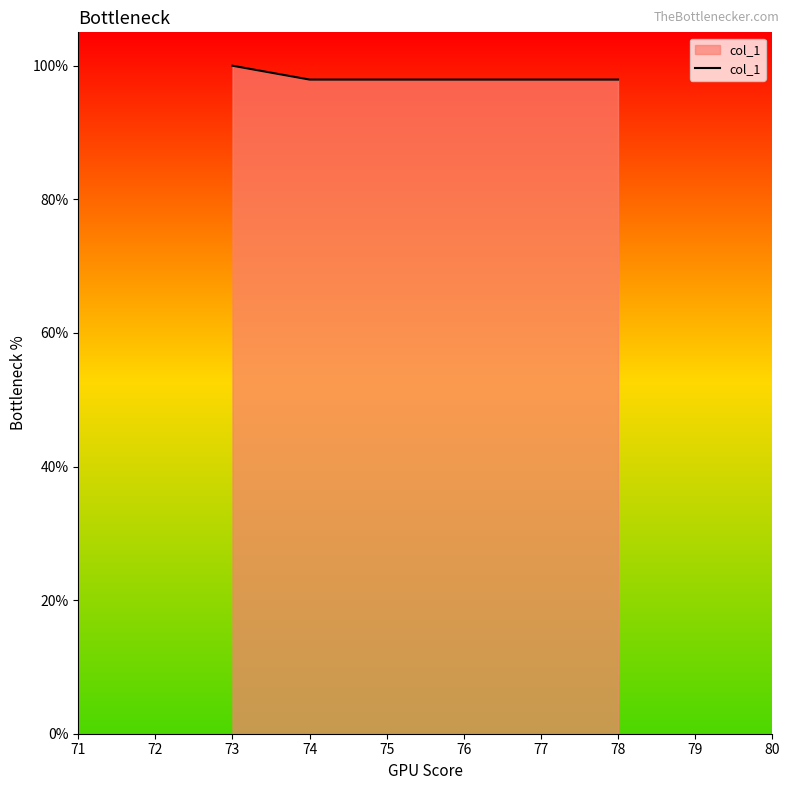

What is the maximum value shown in the chart?

100.0